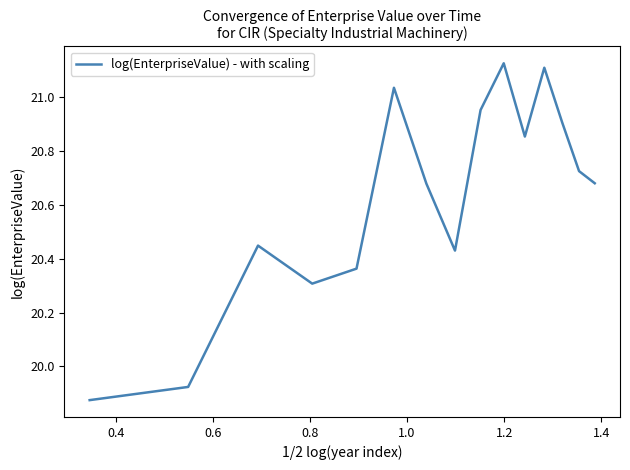

True or false: the data has more than 1 interior local peaks.

True